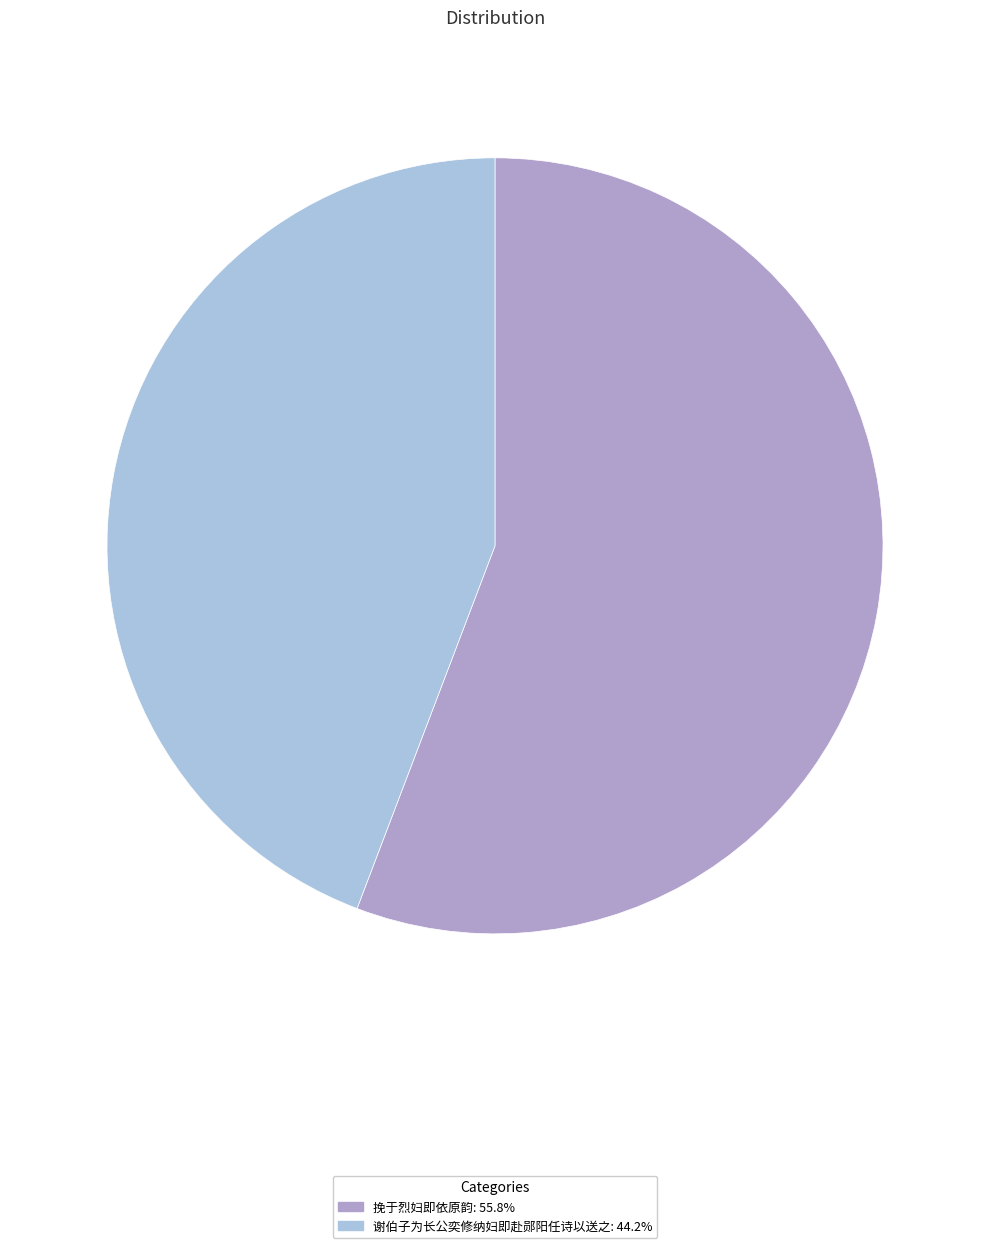

Approximately how many times larger is the value at 谢伯子为长公奕修纳妇即赴郧阳任诗以送之 compared to 挽于烈妇即依原韵?

0.8